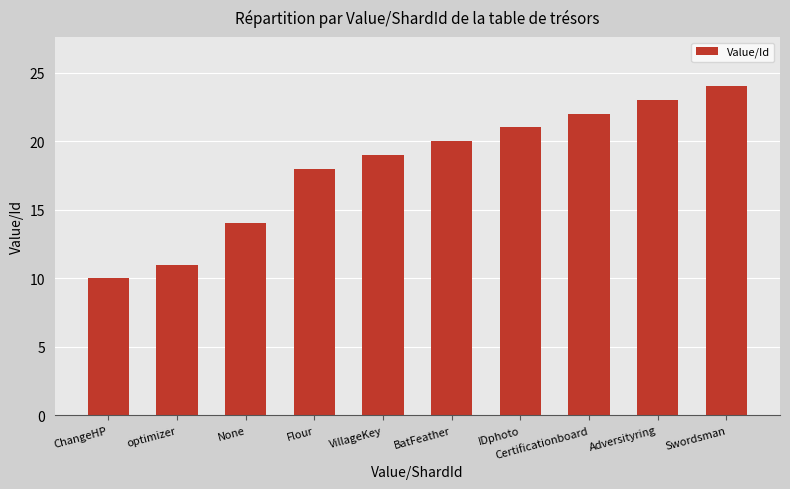

What is the label of the 9th bar from the left?

Adversityring